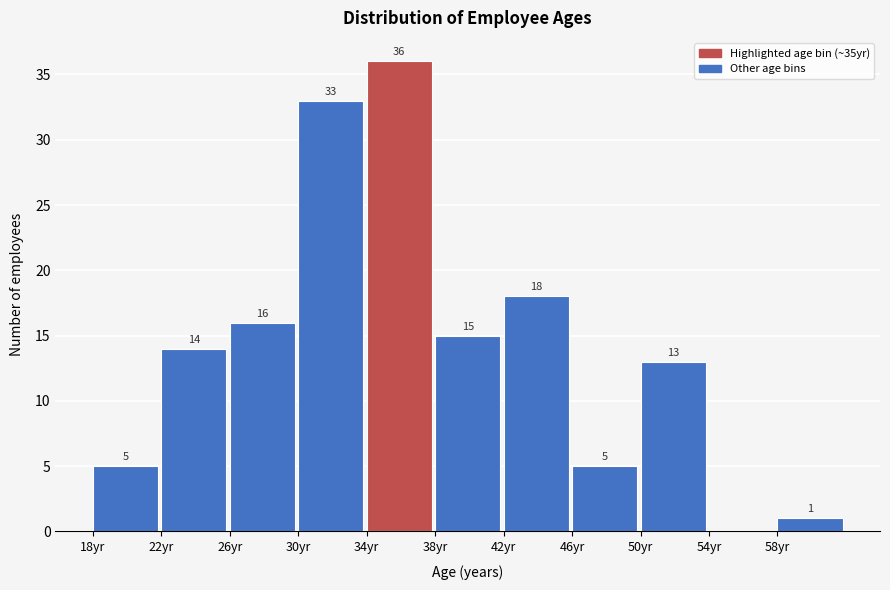

Over which range of the x-axis is the bar tallest?

34 to 38